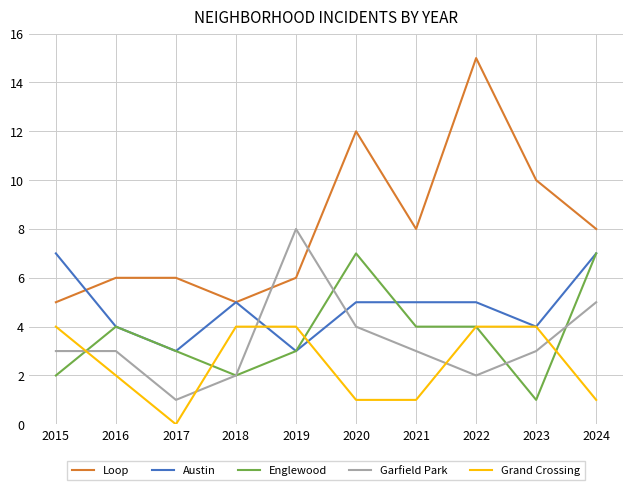

The Austin series shows 4 at 2017. True or false?

False